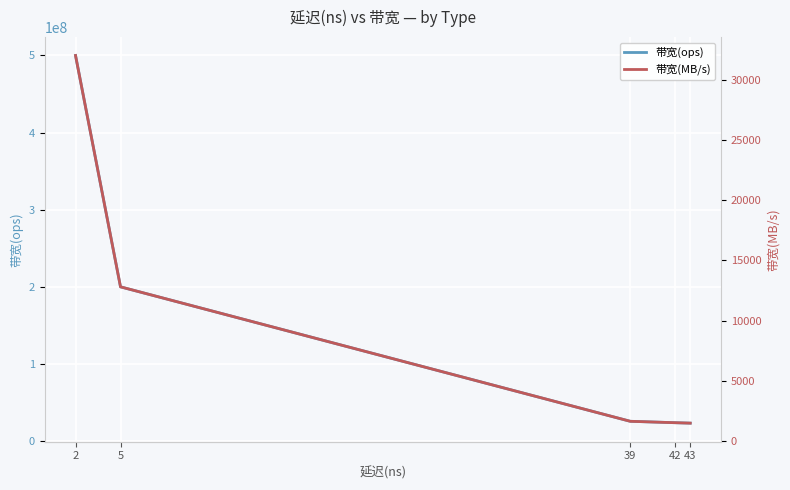

Rank the series by their average value, from lowest to highest.

带宽(MB/s), 带宽(ops)